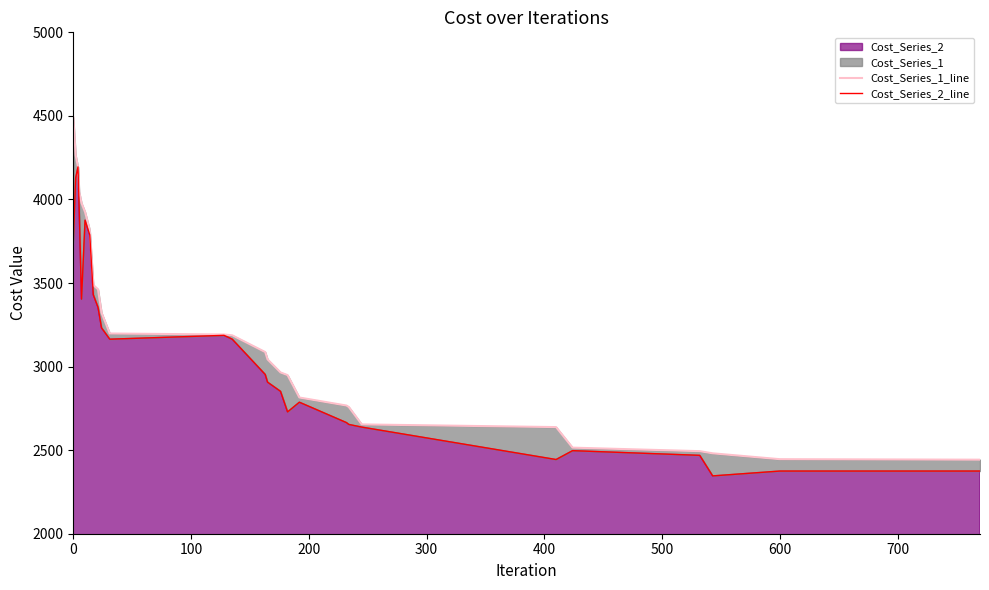

What is the maximum value for Cost_Series_2?

4195